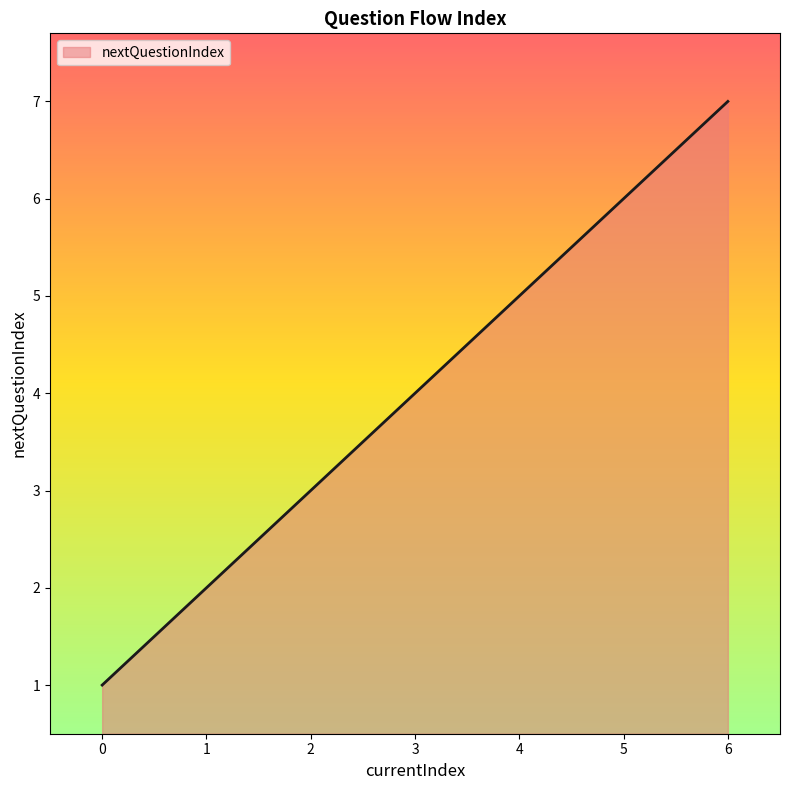

List the labels in order of value, smallest first.

0, 1, 2, 3, 4, 5, 6